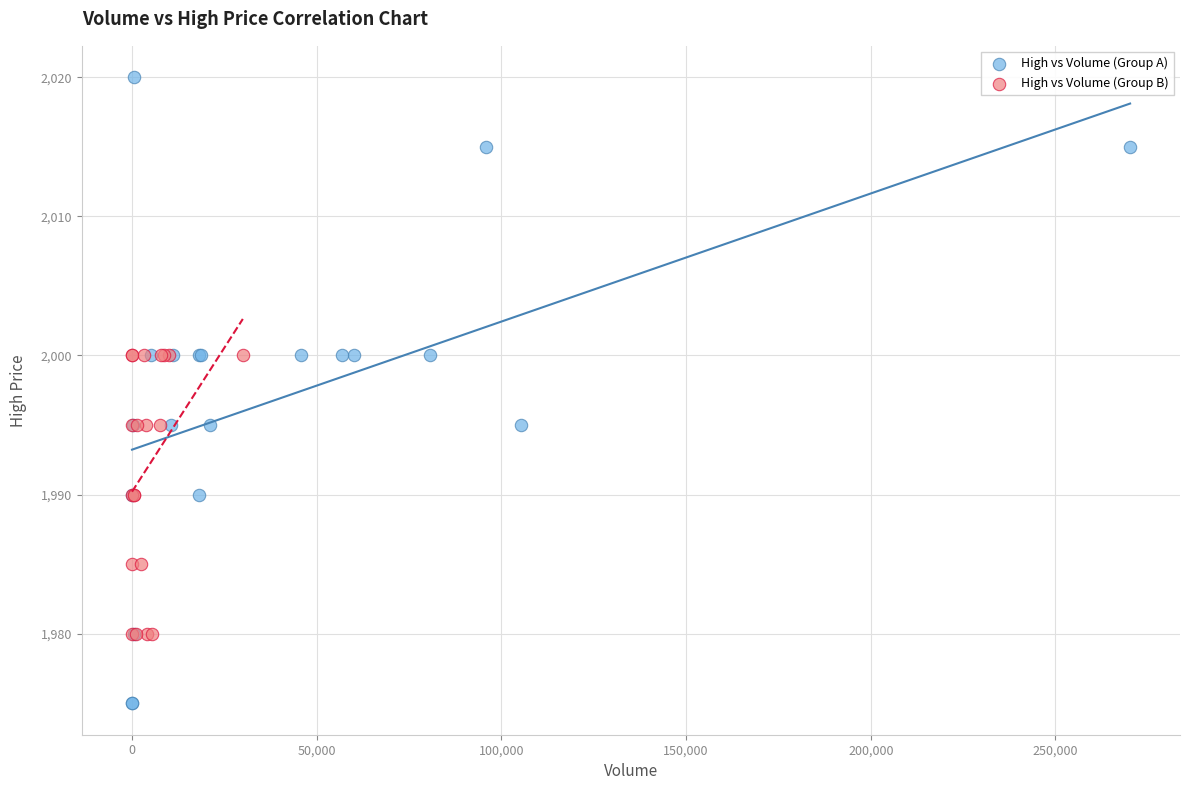

Which series reaches the maximum Y coordinate?

High vs Volume (Group A)